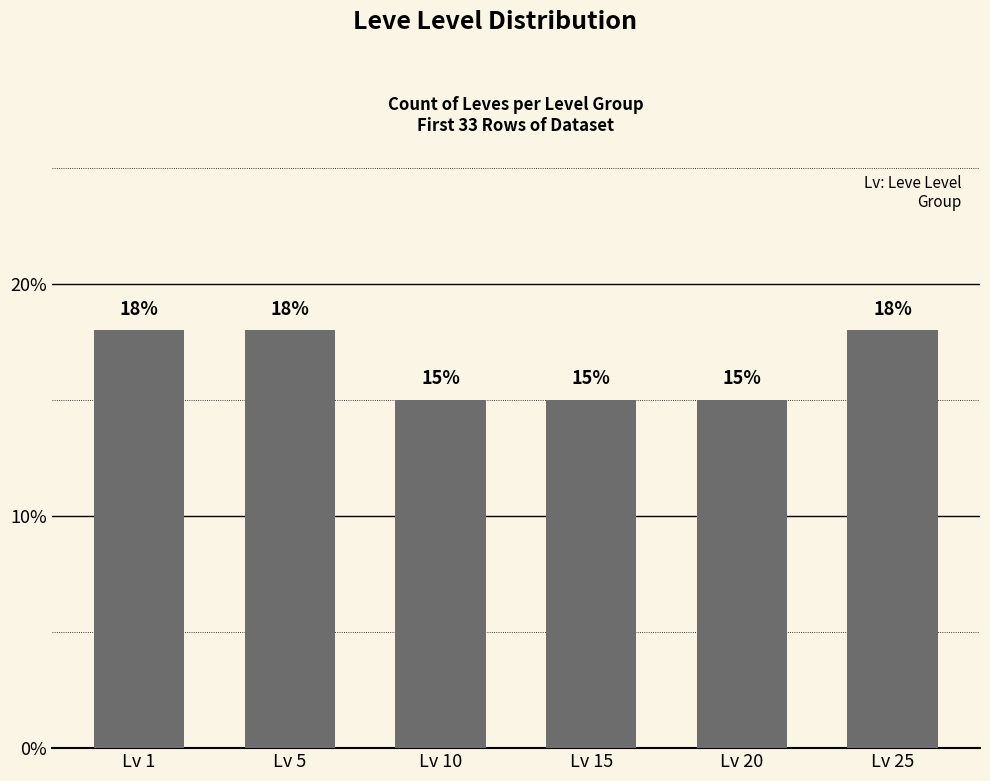

Which has a higher value, Lv 10 or Lv 25?

Lv 25